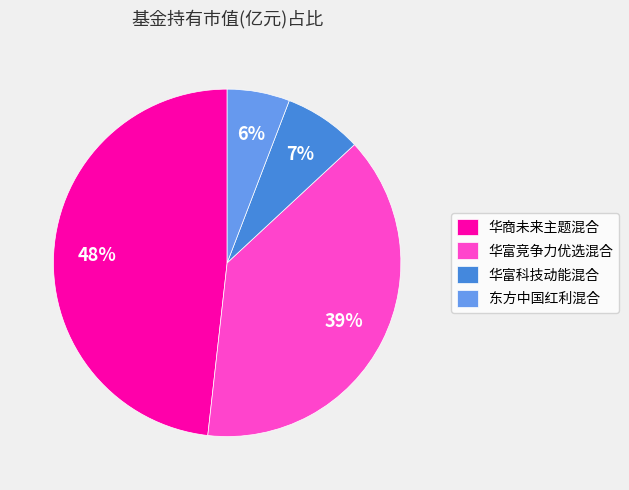

What is the largest slice in the pie chart?

华商未来主题混合